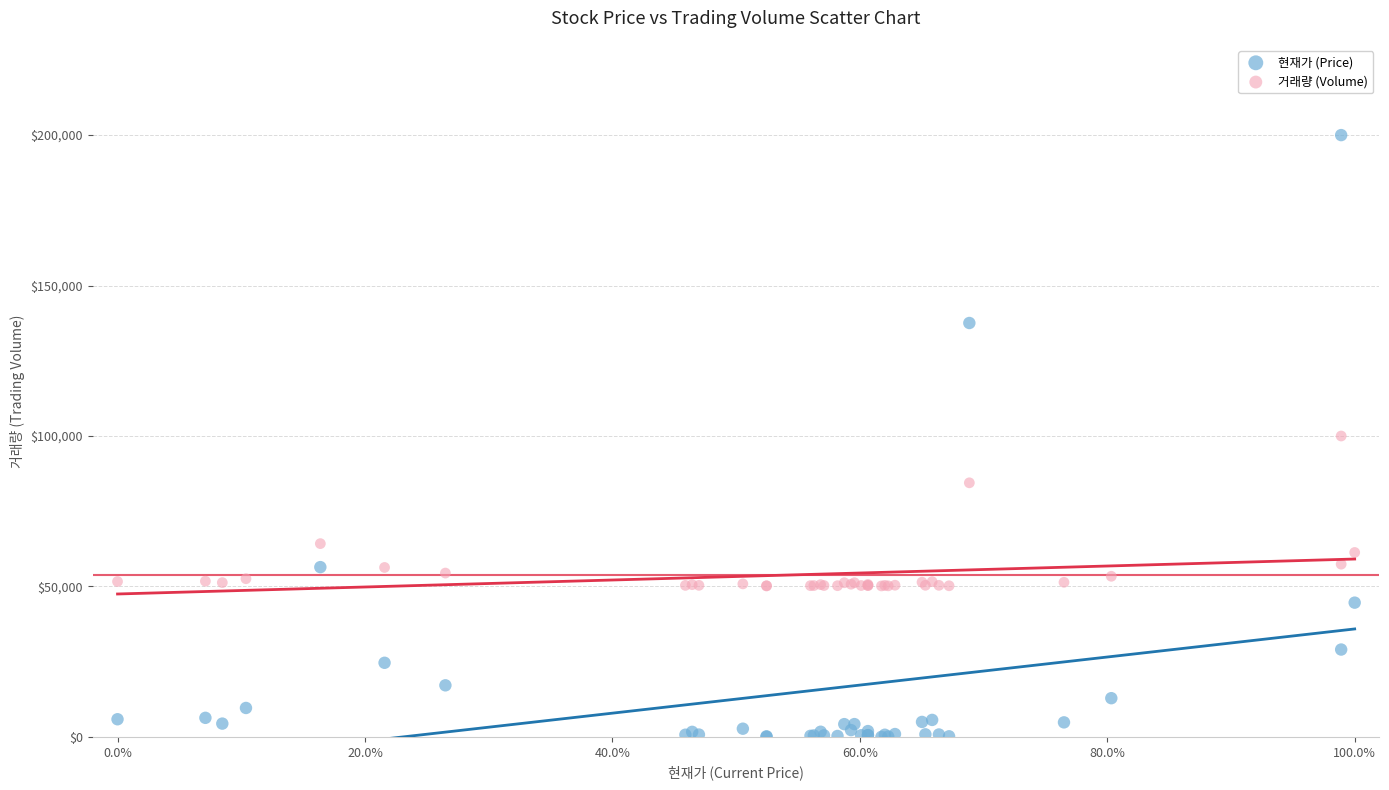

Which series has the largest Y range (max minus min)?

현재가 (Price)